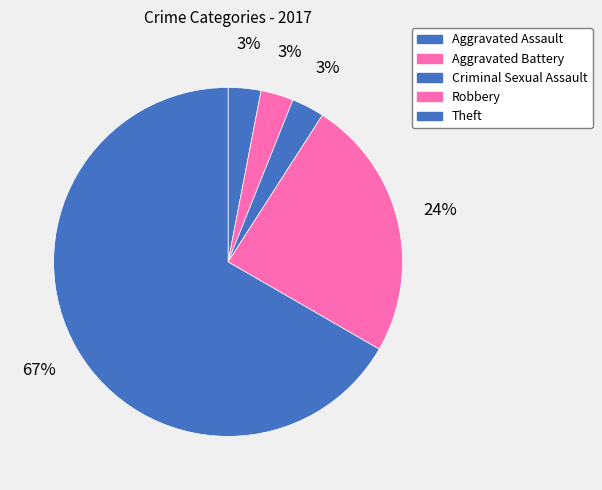

Approximately how many times larger is the value at Robbery compared to Aggravated Assault?

8.0